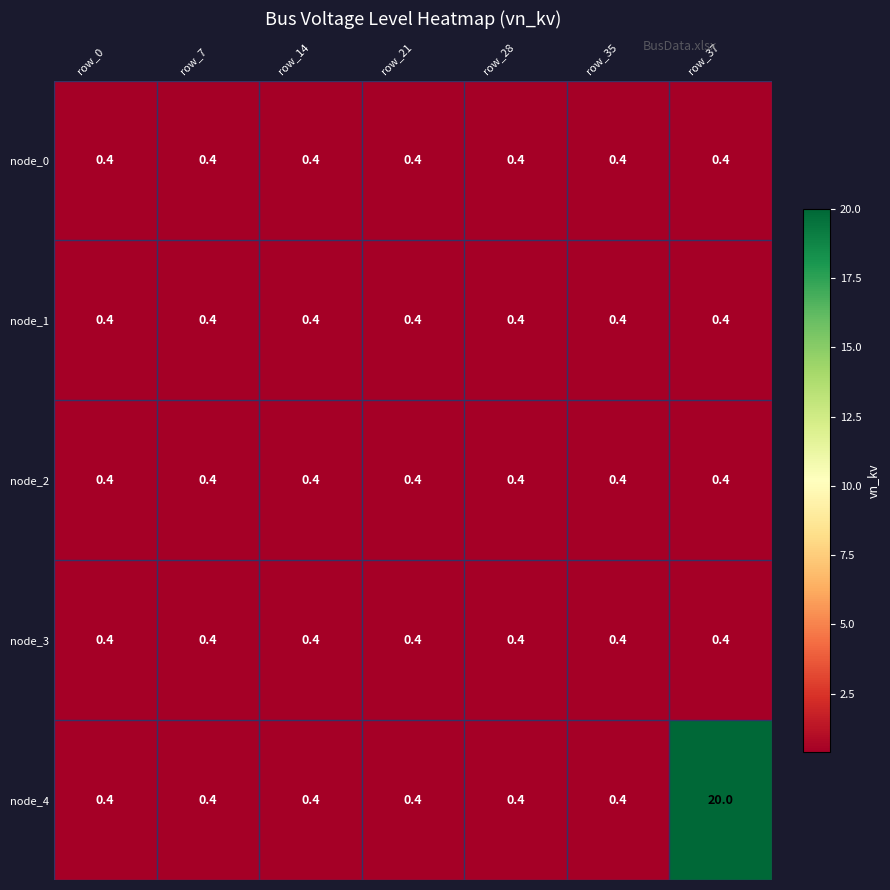

Read the node_2 value at row_35.

0.4